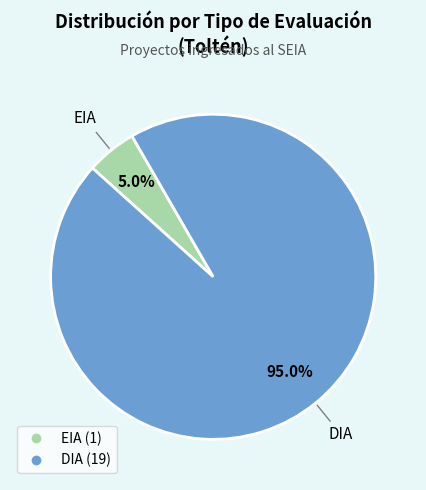

To the nearest percent, what is the combined percentage of EIA and DIA?

100%